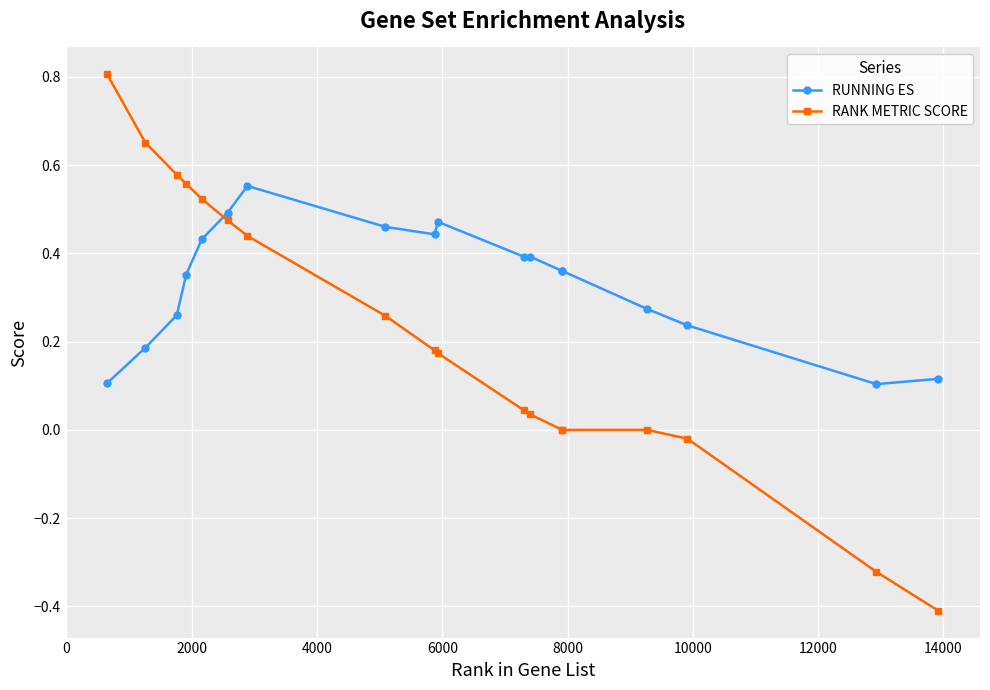

Rank the series by their maximum value, from lowest to highest.

RUNNING ES, RANK METRIC SCORE